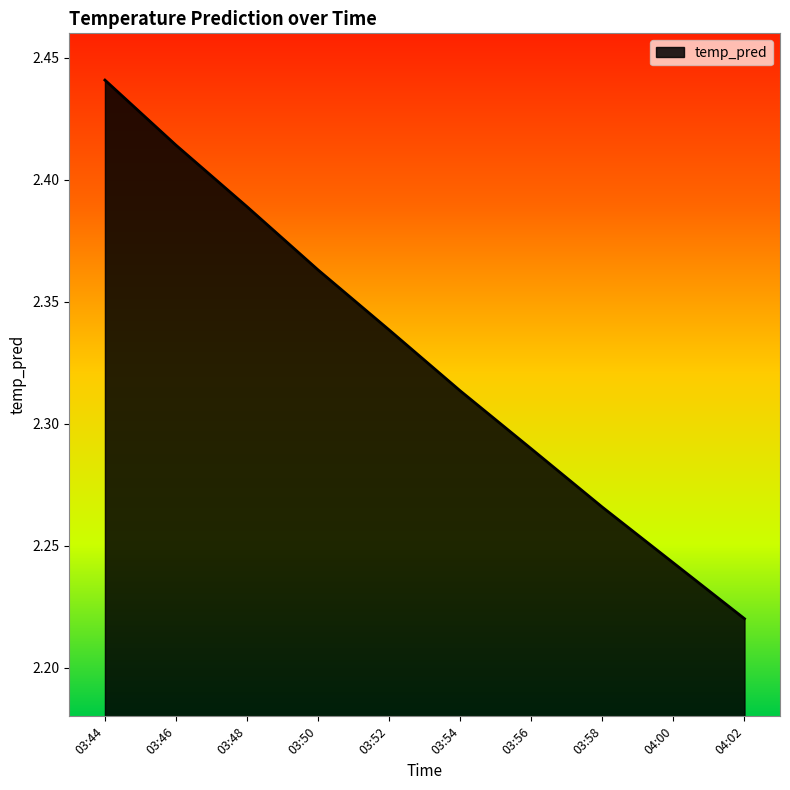

What position from the right is 04:02?

1